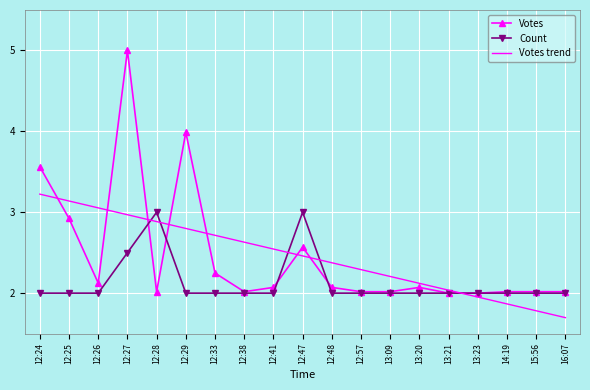

The Votes series shows 0.5 at 15:56. True or false?

False